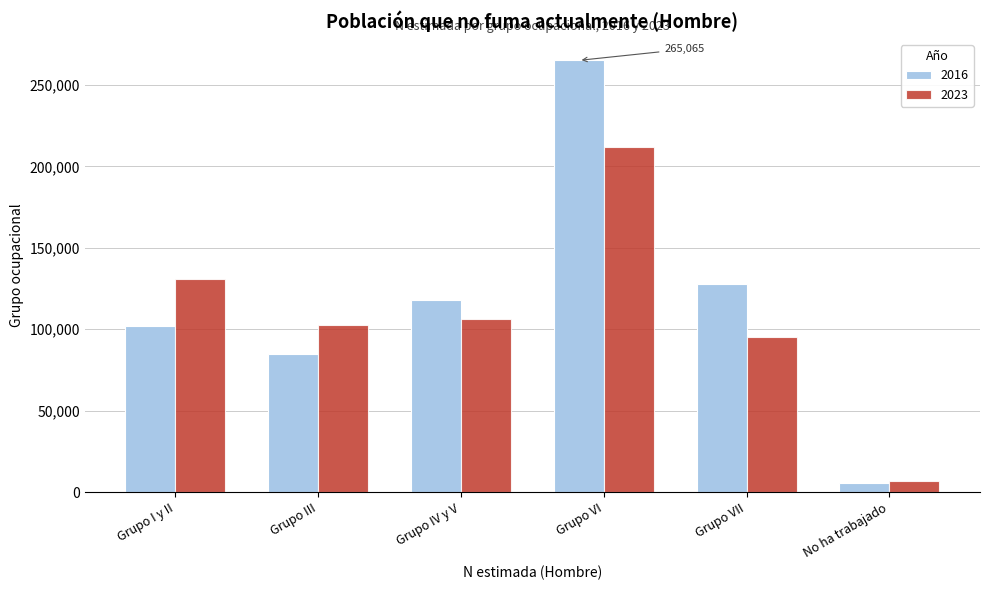

Reading left to right, list all the values displayed in this chart.

2016: Grupo I y II=102215	Grupo III=84666	Grupo IV y V=117787	Grupo VI=265065	Grupo VII=127978	No ha trabajado=5570
2023: Grupo I y II=130620	Grupo III=102351	Grupo IV y V=106179	Grupo VI=212025	Grupo VII=95144	No ha trabajado=6666